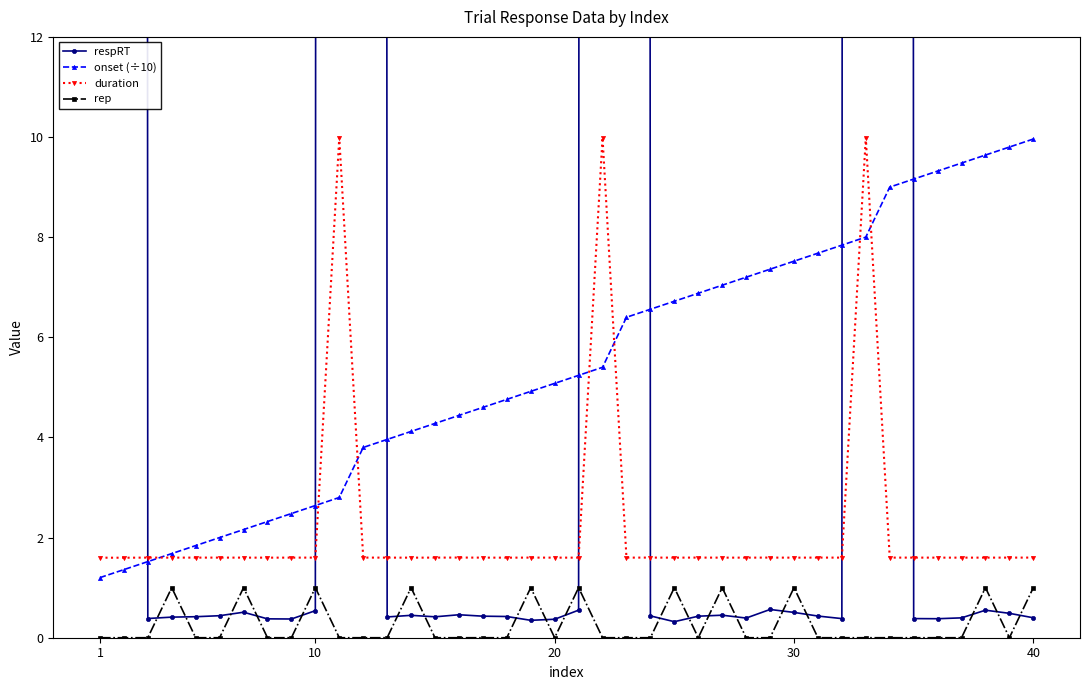

True or false: rep and onset (÷10) intersect in this chart.

False